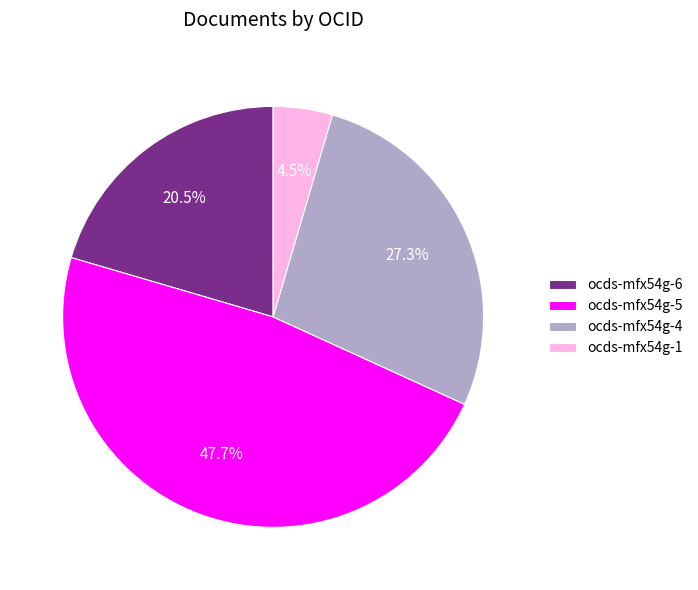

Is the sum of ocds-mfx54g-5 and ocds-mfx54g-6 greater than half?

Yes